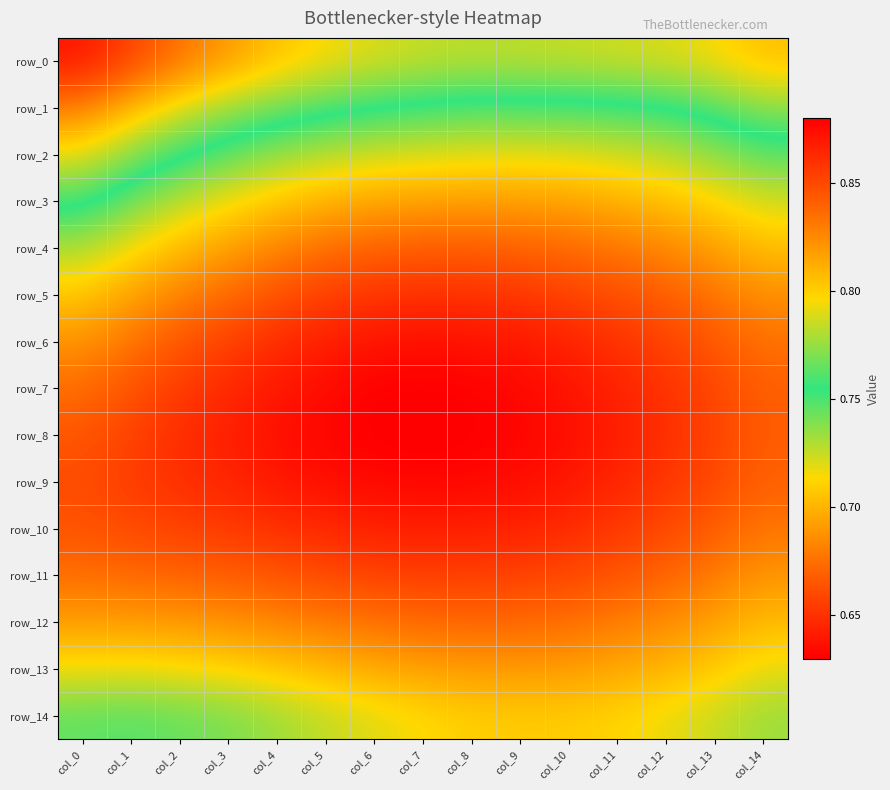

Is the value of row_4 at col_10 greater than the value of row_3 at col_12?

Yes